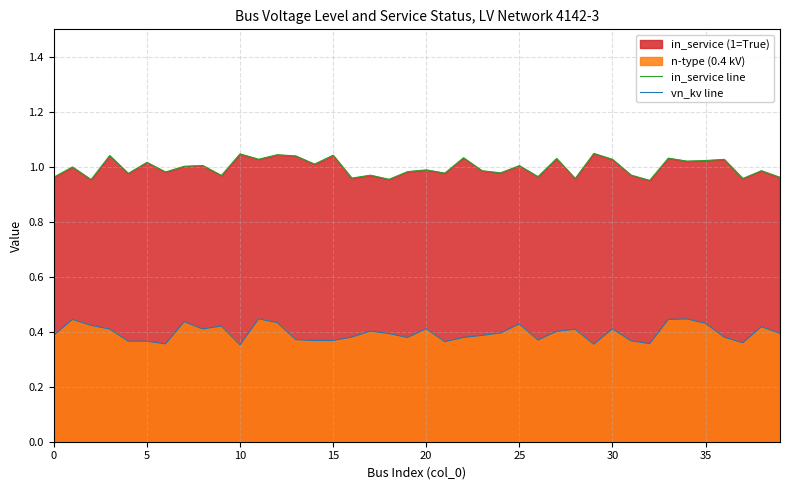

List the series in order of their overall mean, highest first.

in_service line, vn_kv line